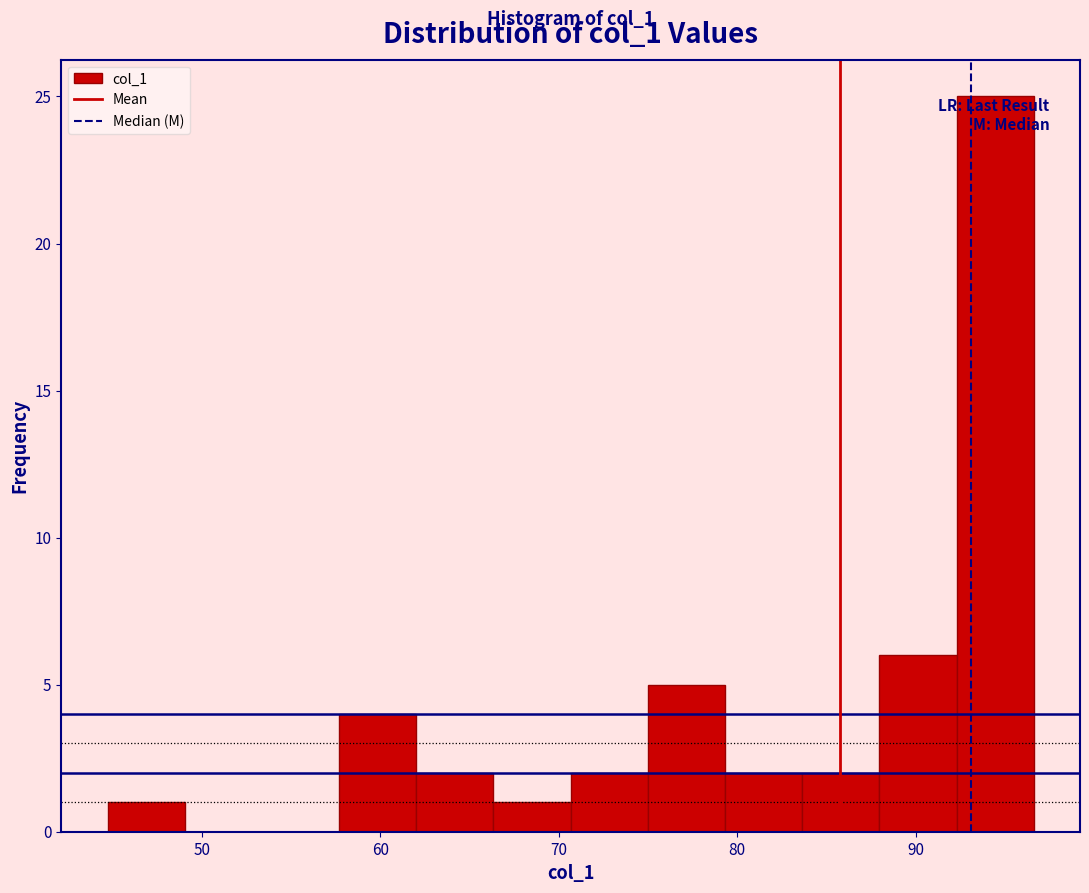

Which range on the x-axis has the tallest bar?

92 to 97